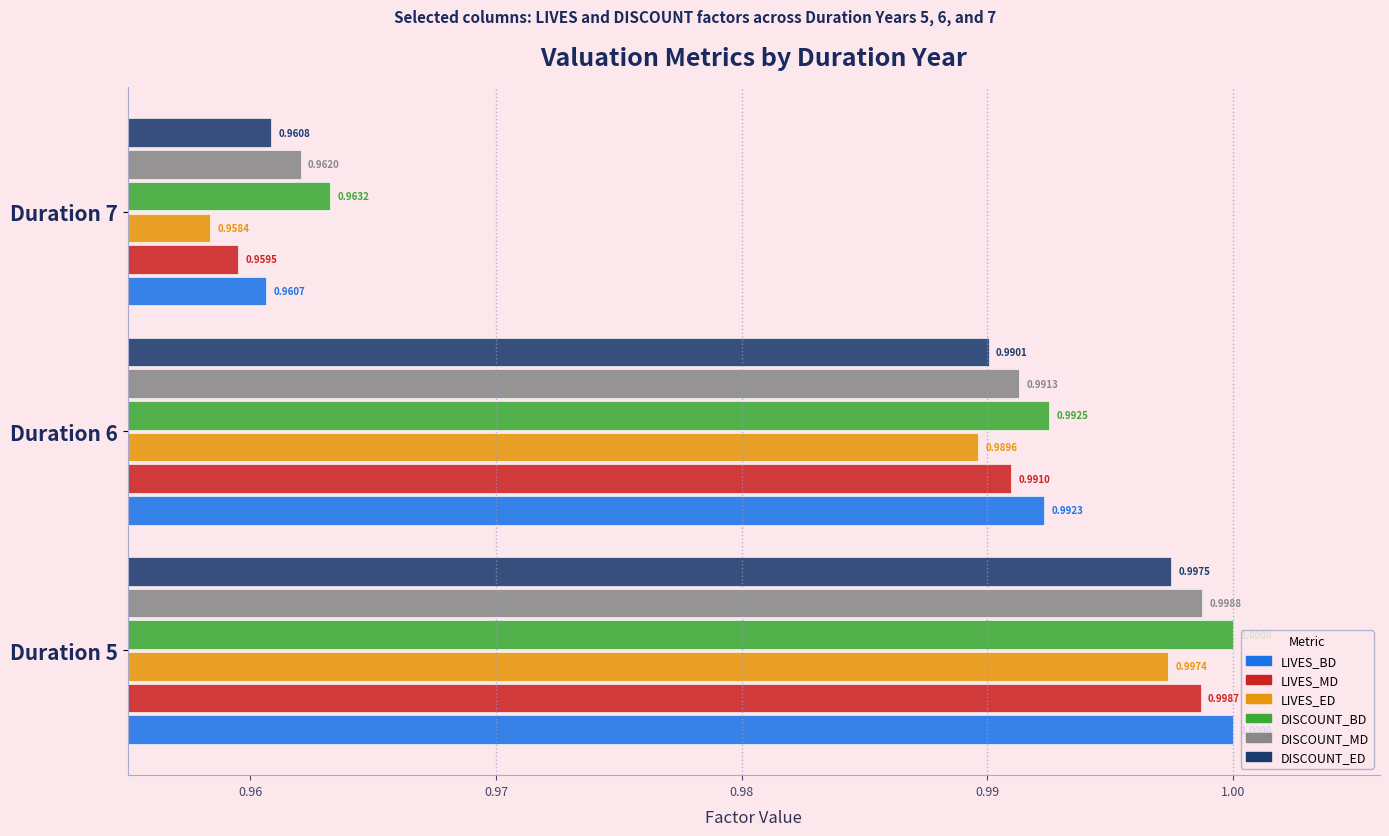

Rank the categories by DISCOUNT_BD value from highest to lowest.

Duration 5, Duration 6, Duration 7